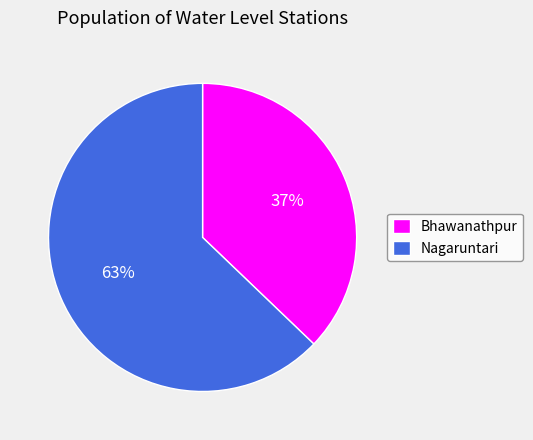

How many segments does this pie chart have?

2